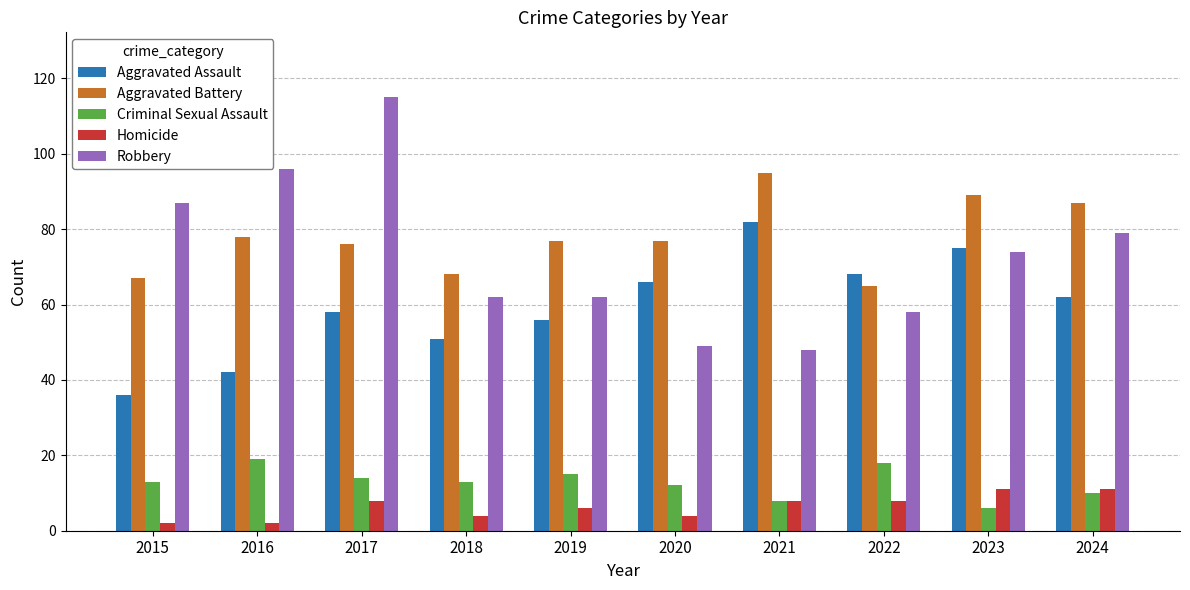

Is it true that Criminal Sexual Assault equals 25 at 2016?

False